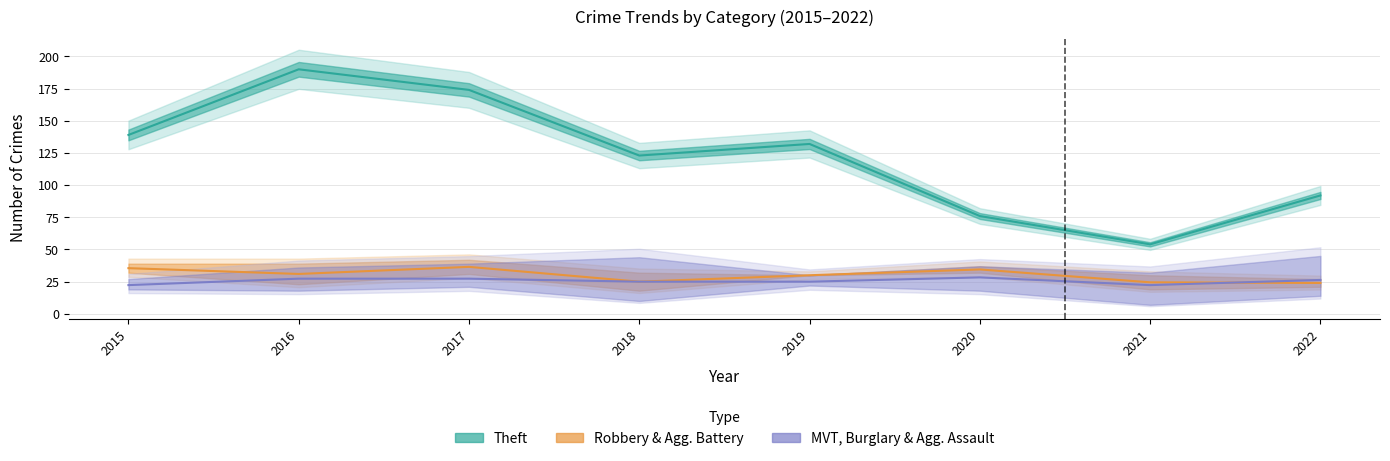

The MVT, Burglary & Agg. Assault series shows 43.8 at 2017. True or false?

False